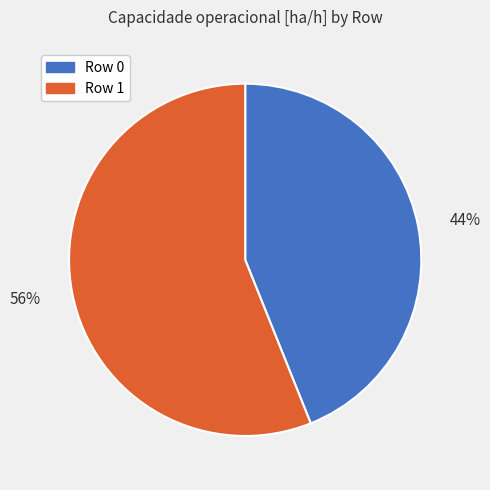

To the nearest percent, what is the difference between the largest and smallest slice percentages?

12%